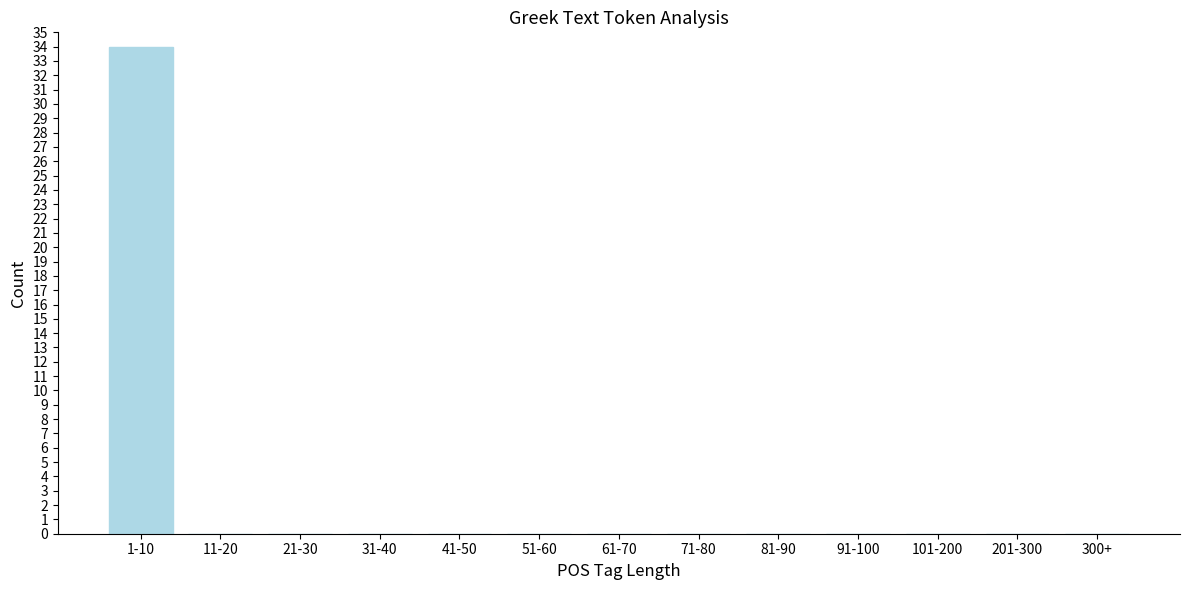

Reading left to right, extract all data points from this chart.

1-10=34	11-20=0	21-30=0	31-40=0	41-50=0	51-60=0	61-70=0	71-80=0	81-90=0	91-100=0	101-200=0	201-300=0	300+=0